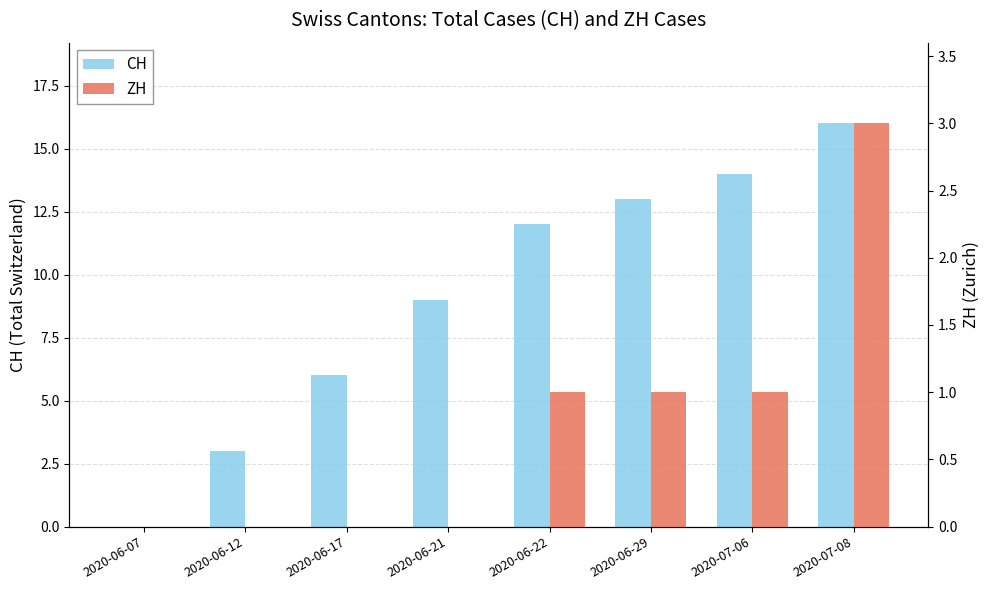

Does the chart contain any negative values?

No